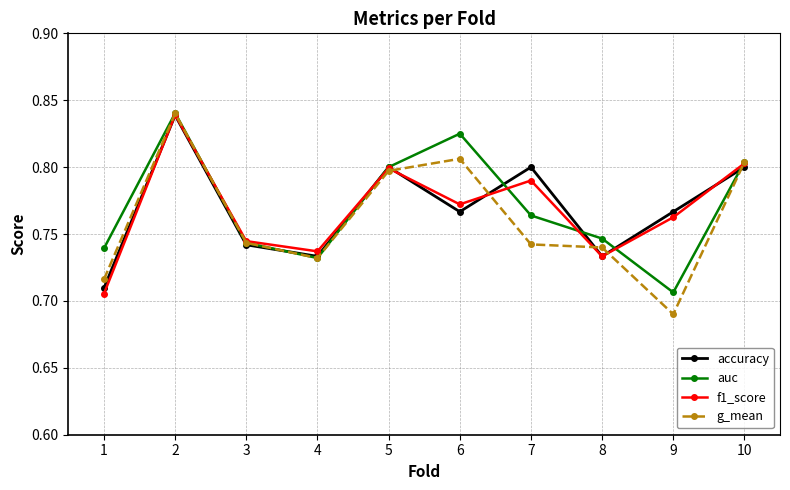

What is the total value across all series at 6?

3.2